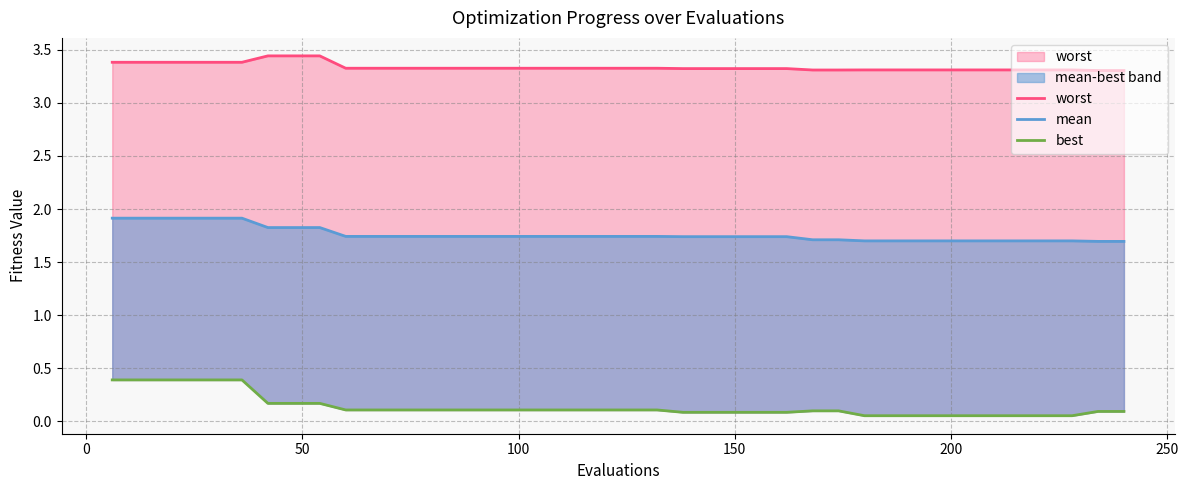

The worst series shows 4.8 at 150. True or false?

False